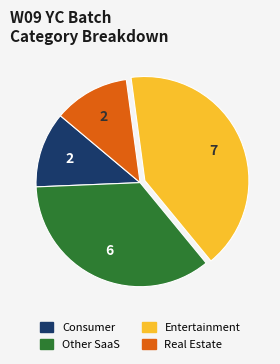

True or false: Other SaaS accounts for 35% of the total.

True